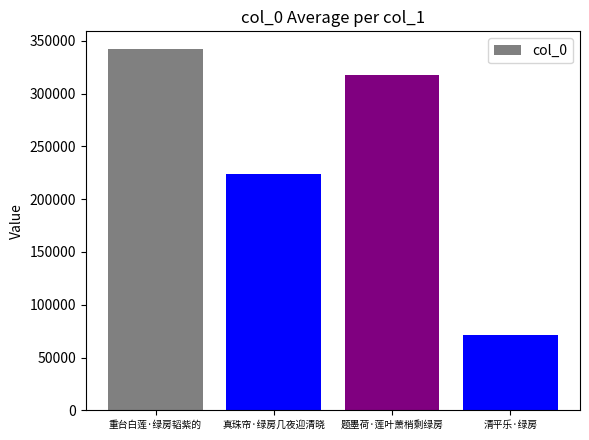

Does the chart contain stacked bars?

No